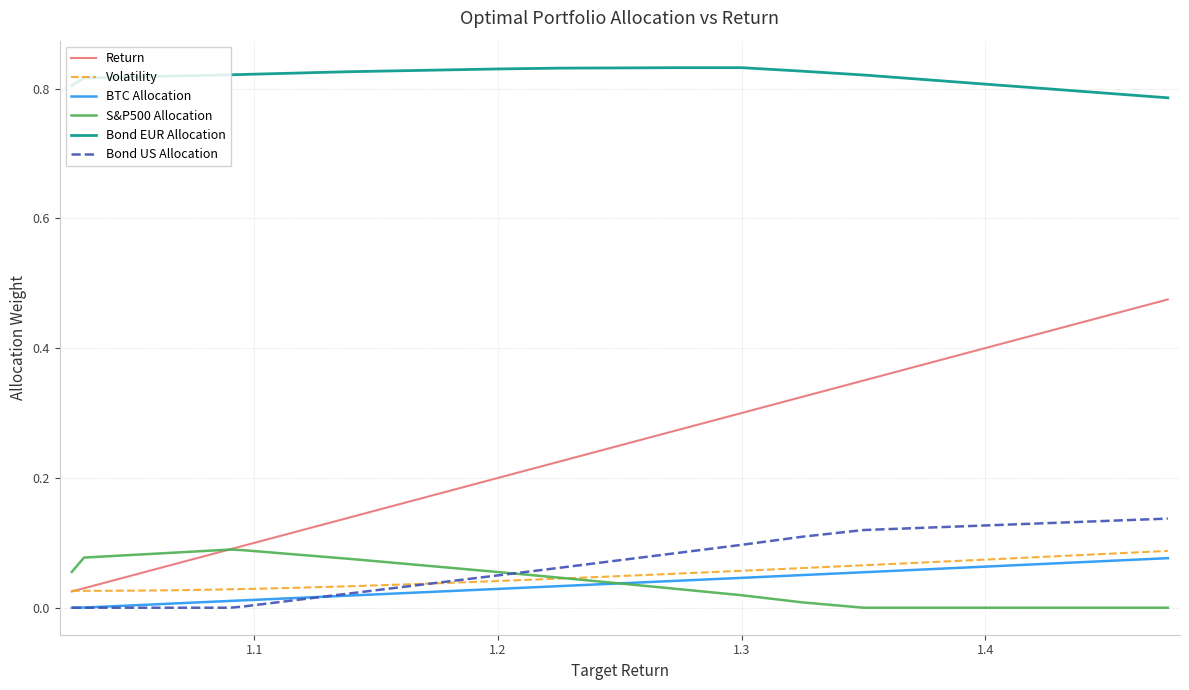

Which series has the largest total across all categories?

Bond EUR Allocation